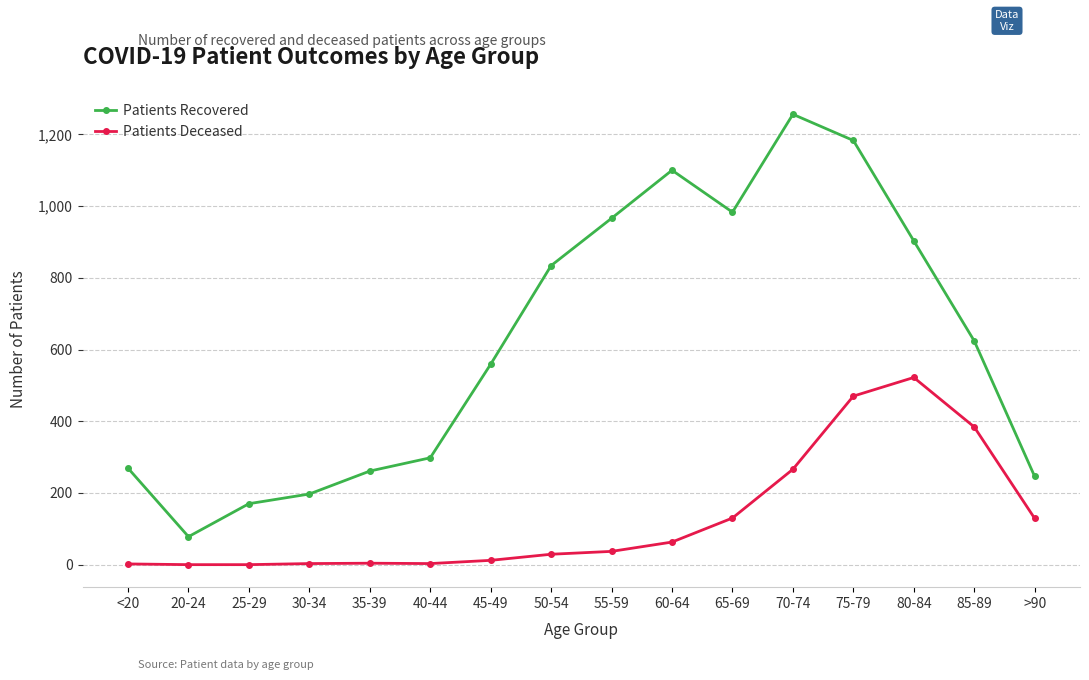

True or false: Patients Deceased has more than 1 interior local peaks.

True